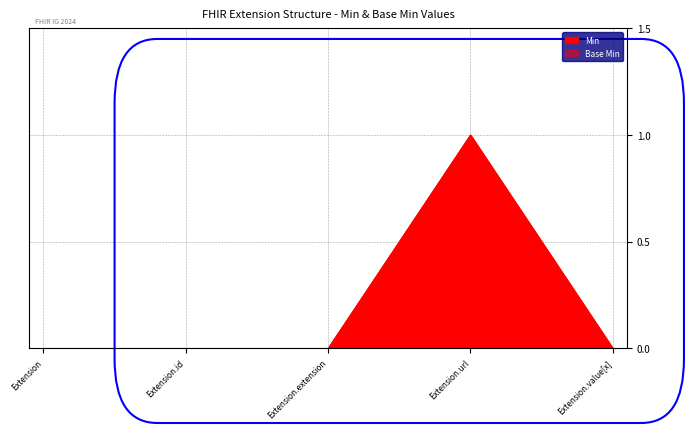

Reading right to left, extract all data points from this chart.

Base Min: 0	1	0	0	0
Min: 0	1	0	0	0